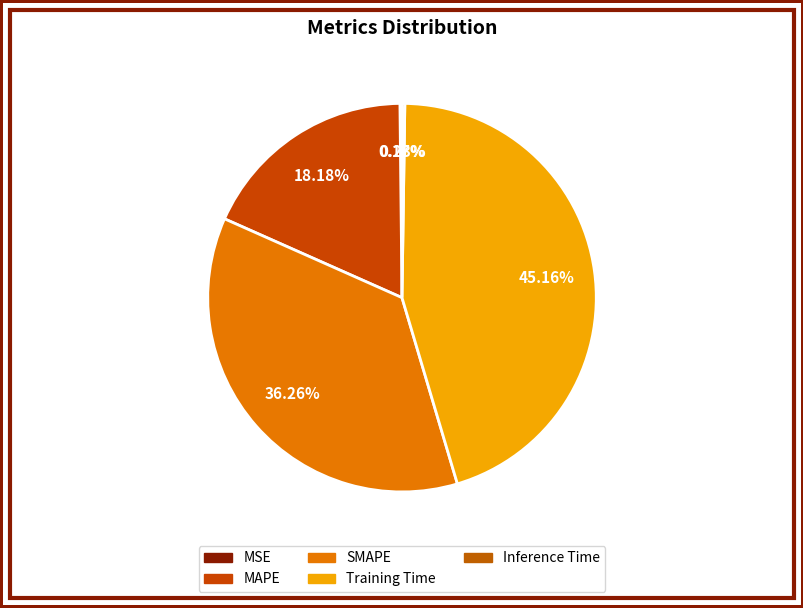

Rank the categories by value from highest to lowest.

Training Time, SMAPE, MAPE, Inference Time, MSE